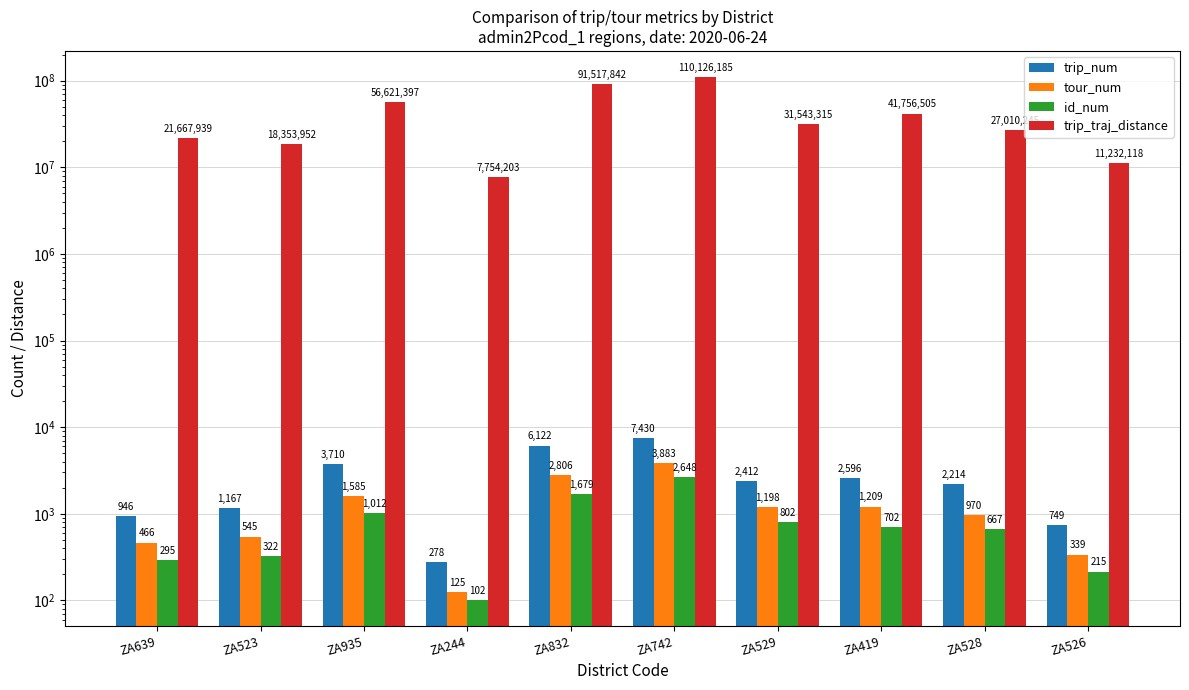

What is the label of the 5th bar from the right?

ZA742